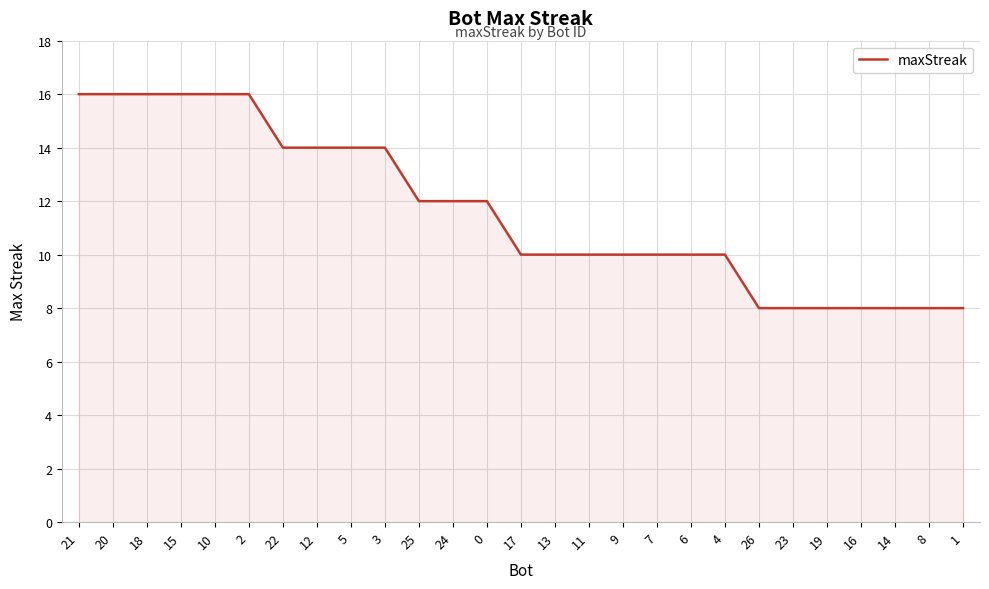

What is the maximum value shown in the chart?

16